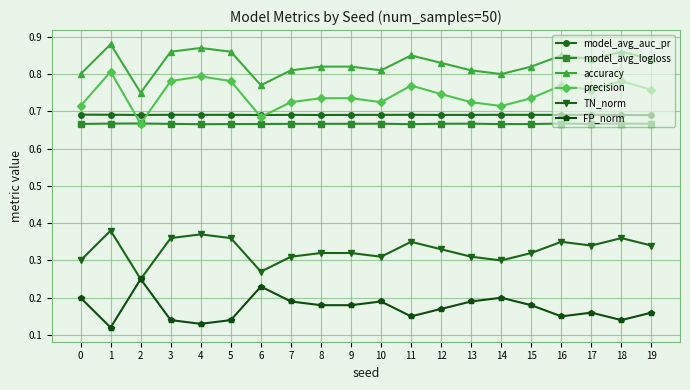

True or false: model_avg_auc_pr and FP_norm intersect in this chart.

False